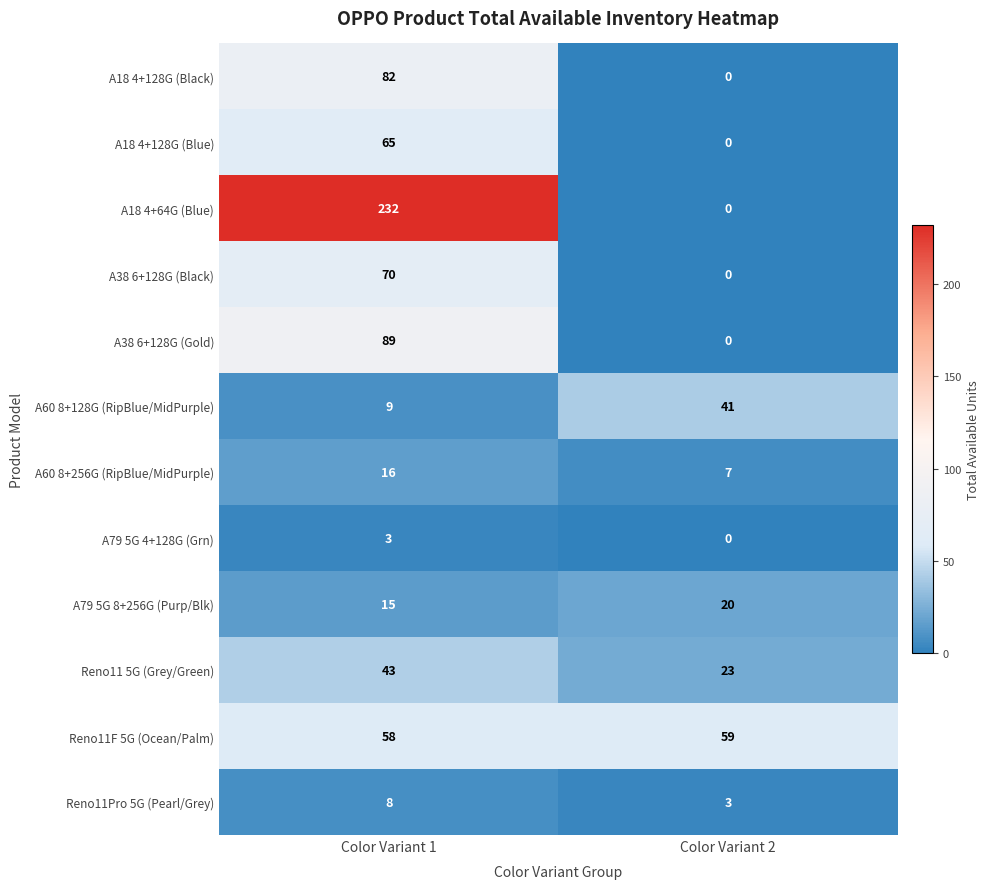

The A18 4+128G (Black) series shows 31 at Color Variant 2. True or false?

False